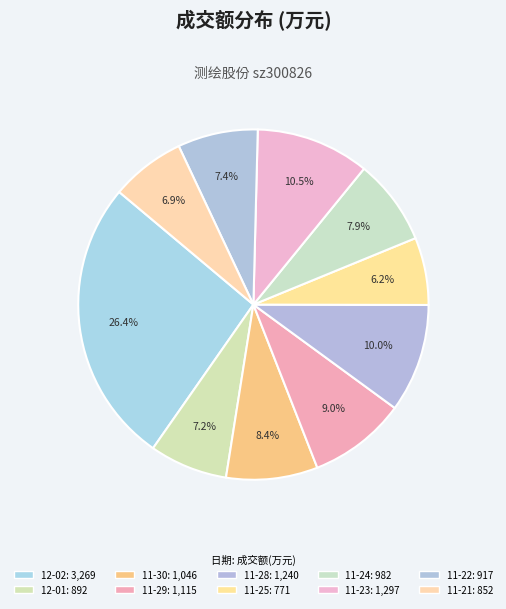

How many segments does this pie chart have?

10